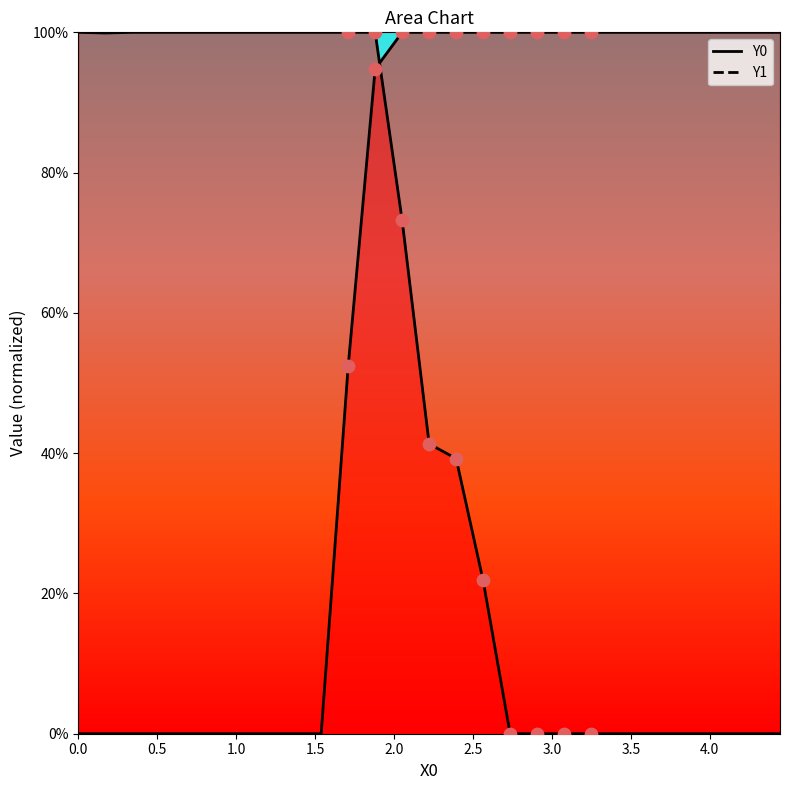

What are all the series names shown in the legend?

Y0, Y1